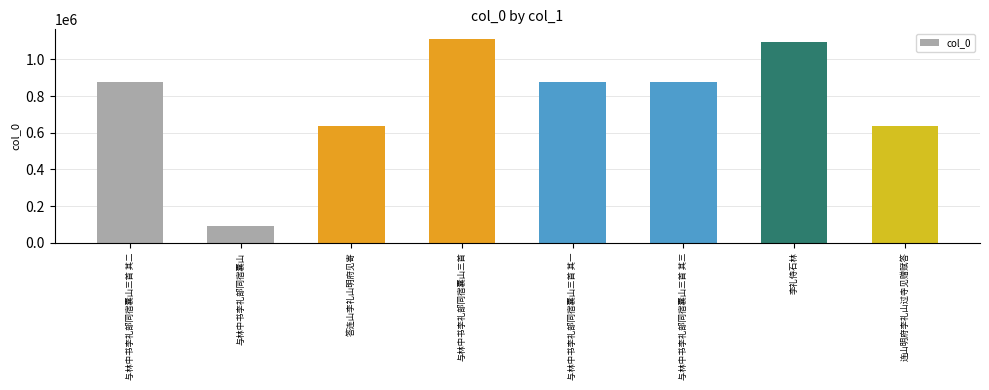

What is the label of the 3rd bar from the left?

答连山李礼山明府见寄